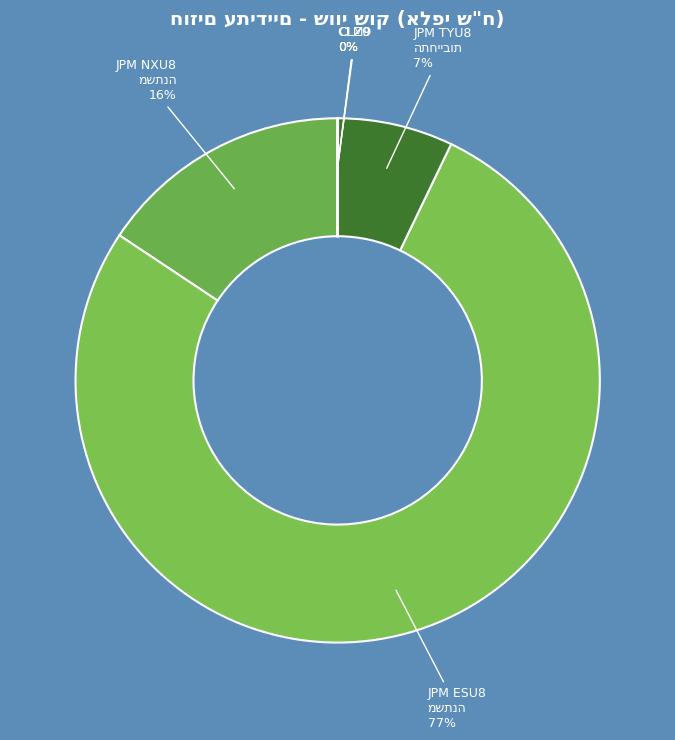

To the nearest percent, what is the difference between the largest and smallest slice percentages?

77%